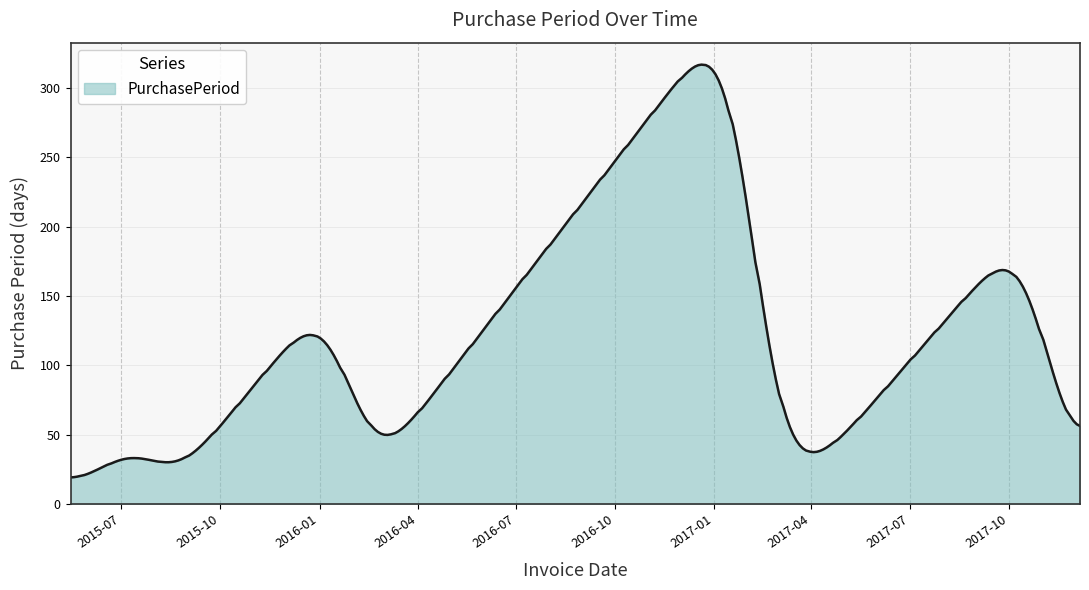

What is the difference between the maximum and minimum values?

297.7